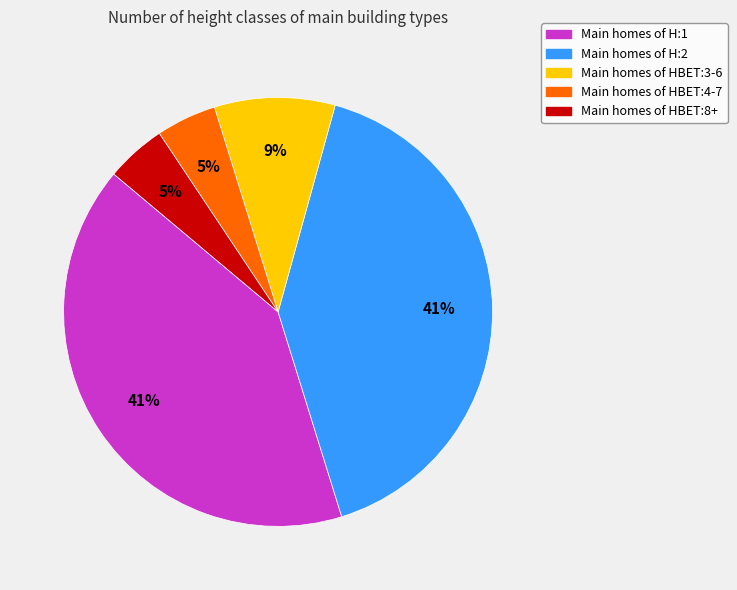

To the nearest percent, what is the difference between the largest and smallest slice percentages?

36%